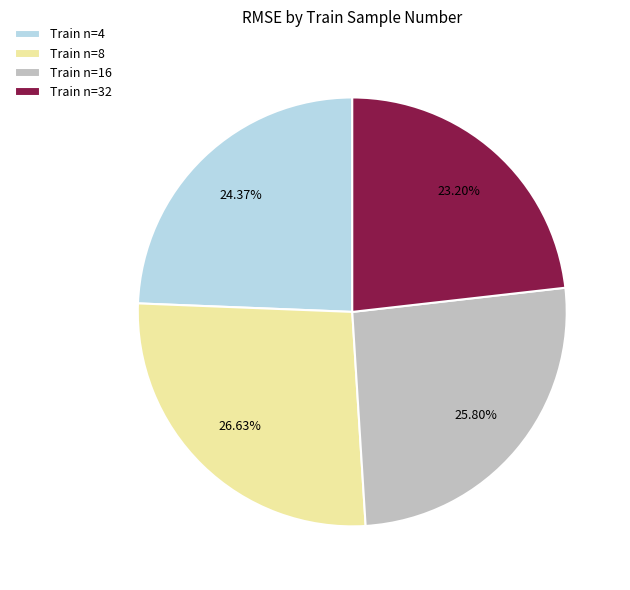

Rank the categories by value from highest to lowest.

Train n=8, Train n=16, Train n=4, Train n=32